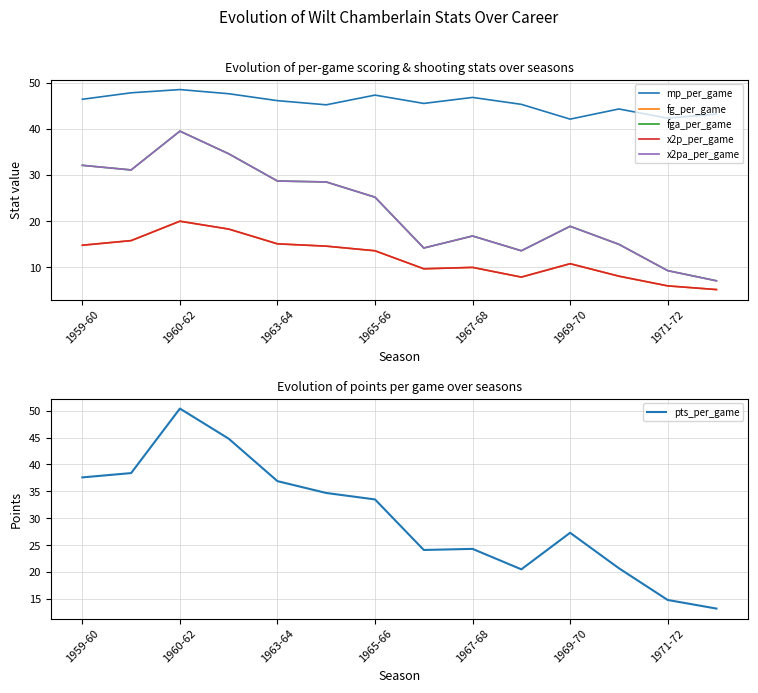

Which category has the highest value in the pts_per_game series?

1960-62